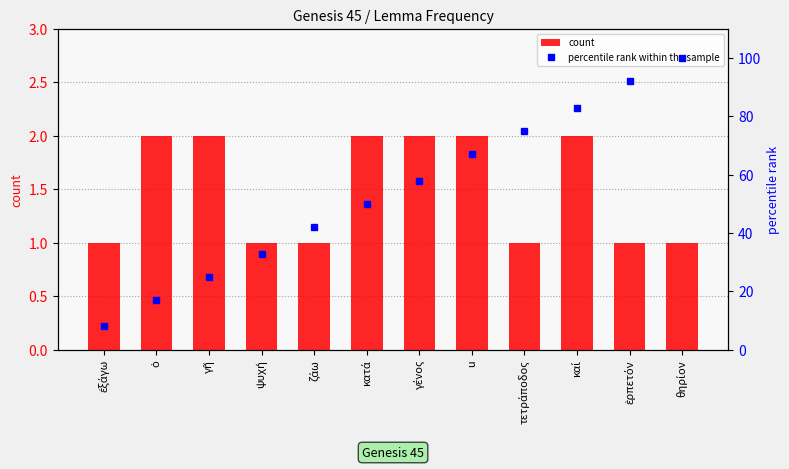

Which label corresponds to the smallest value in the chart?

ἐξάγω